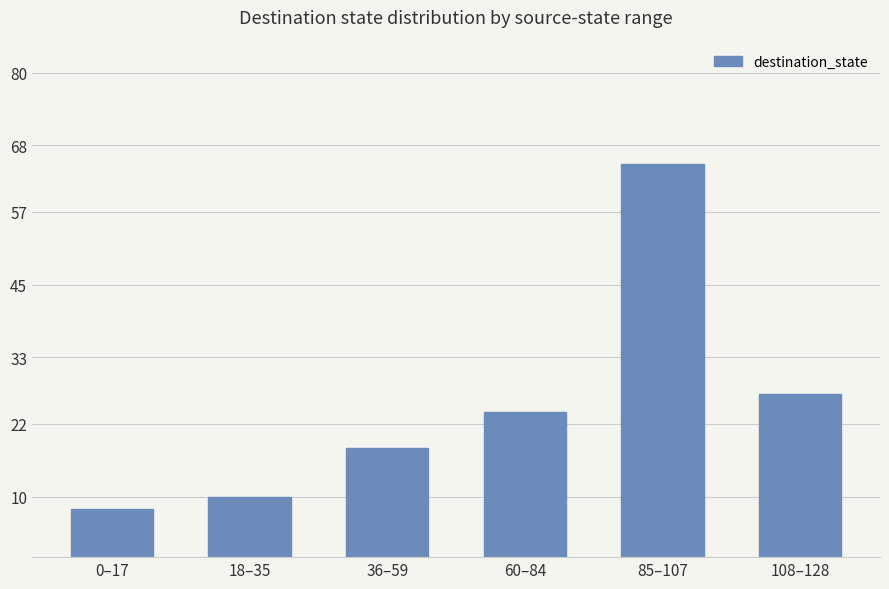

Which has a higher value, 85–107 or 108–128?

85–107